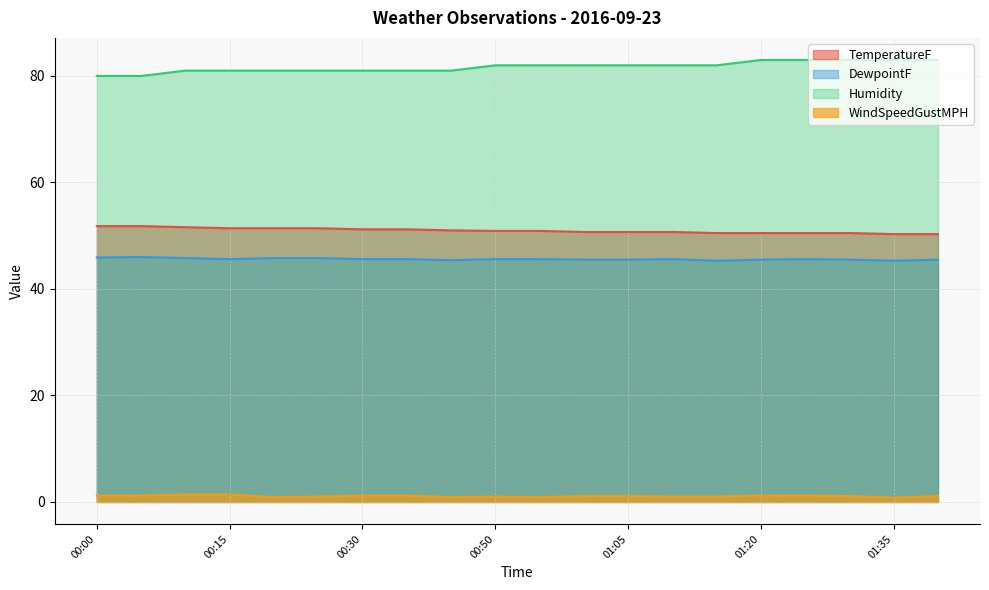

Which category has the lowest value across all series?

01:35